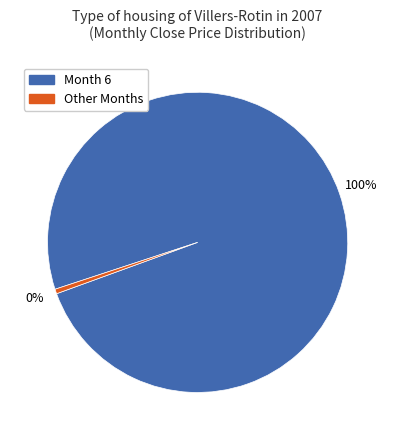

Does any single category account for the majority?

Yes